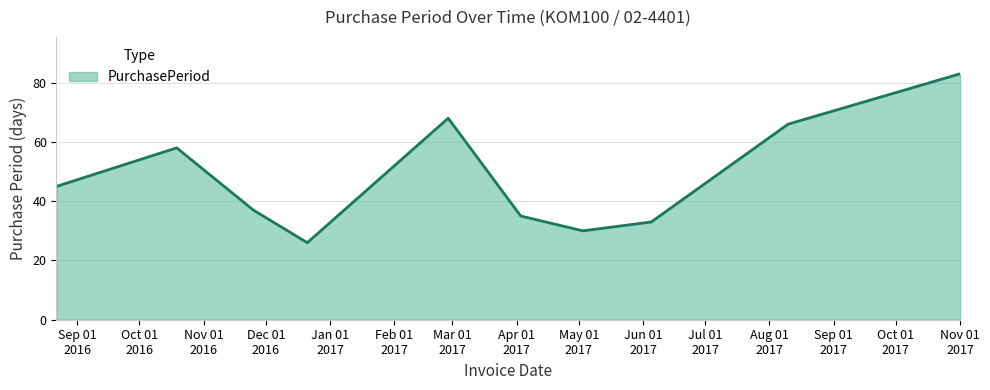

What is the greatest value displayed?

83